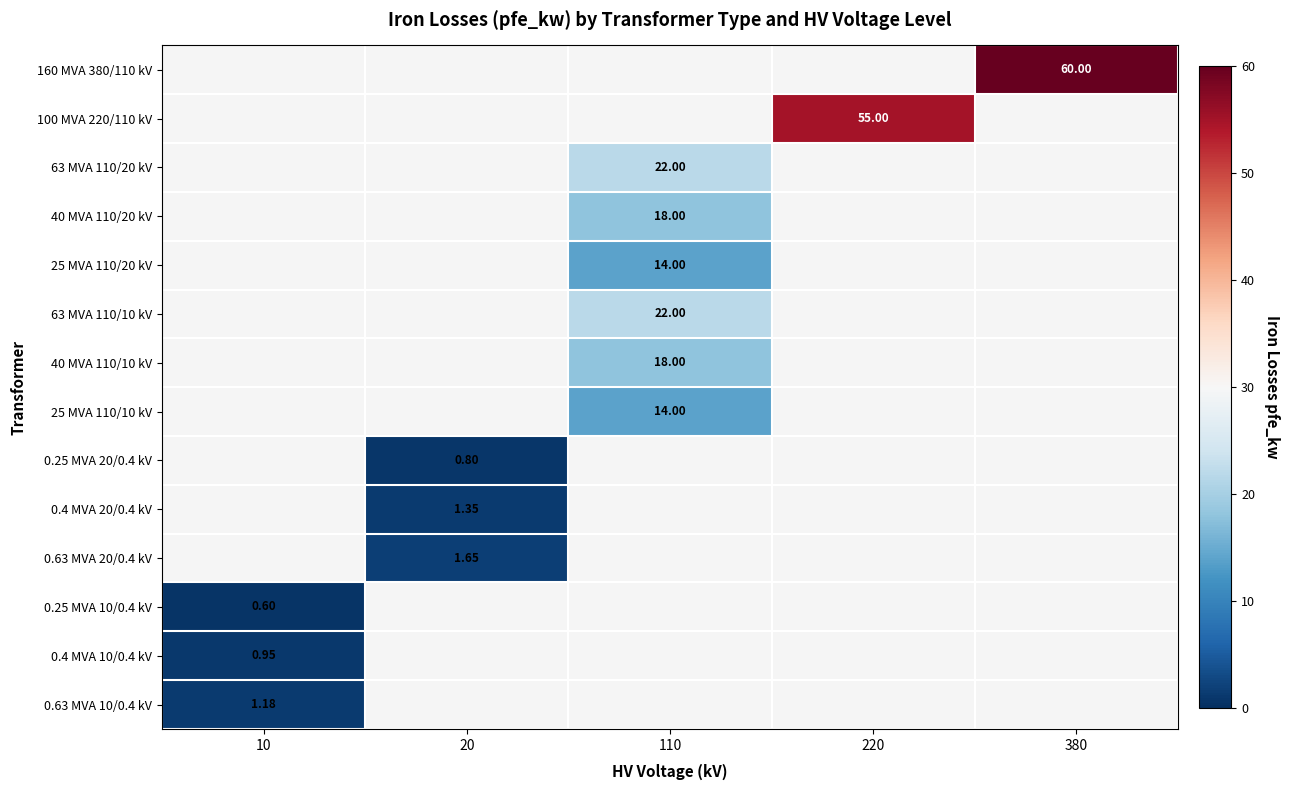

Is the value of 25 MVA 110/20 kV at 110 greater than the value of 0.63 MVA 10/0.4 kV at 10?

Yes